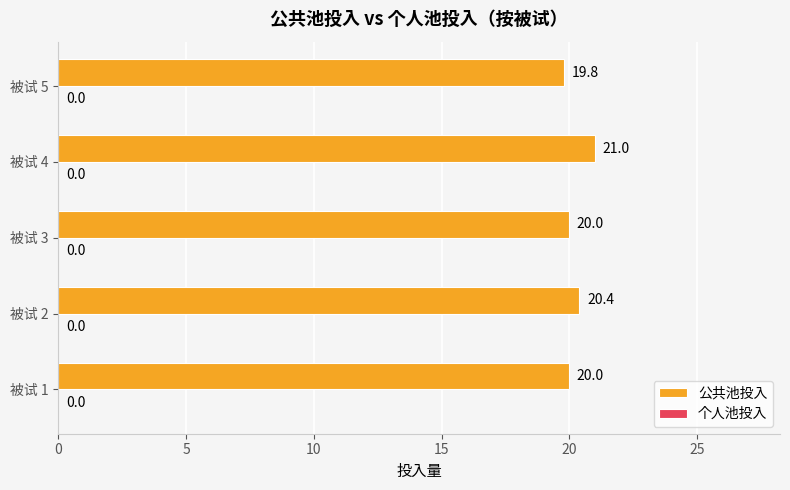

What is the sum of all values?

101.2